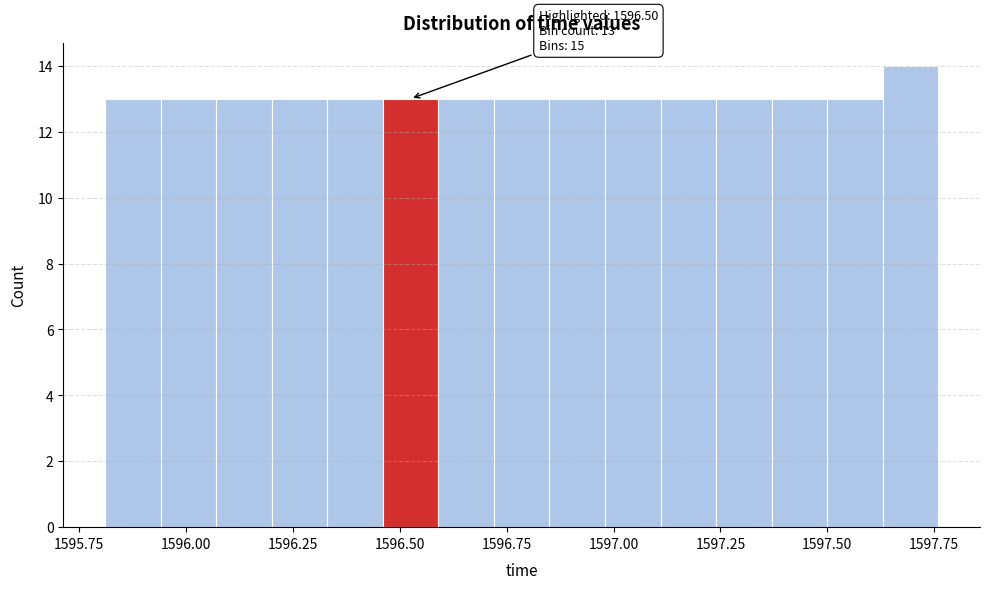

Around what value on the x-axis is the tallest bar? Give the approximate position of its centre, as read against the axis.

1597.70